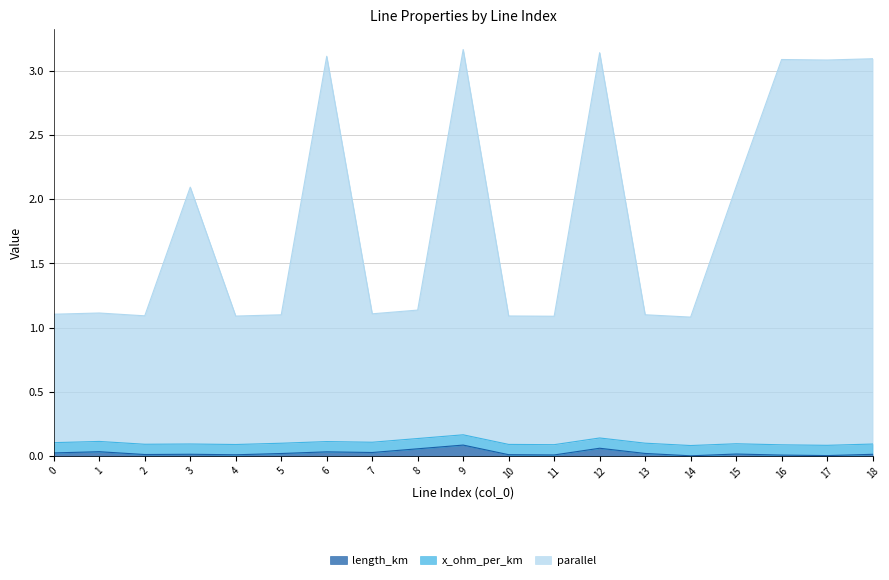

True or false: parallel and length_km intersect in this chart.

False